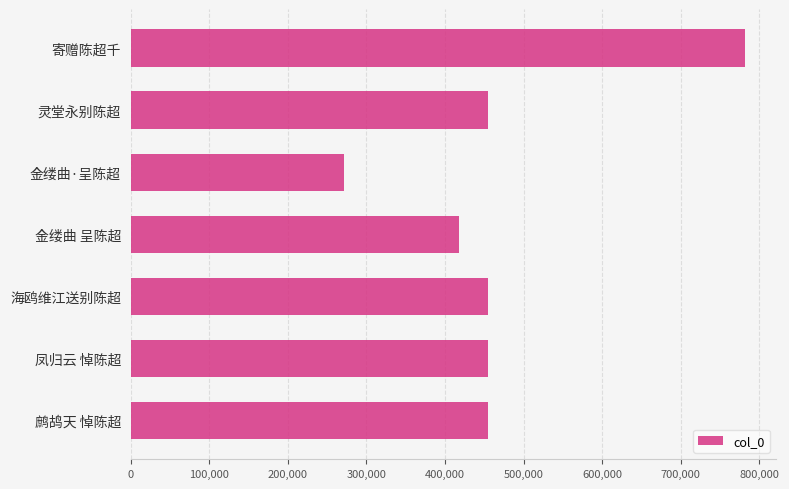

What is the difference between the maximum and minimum values?

510254